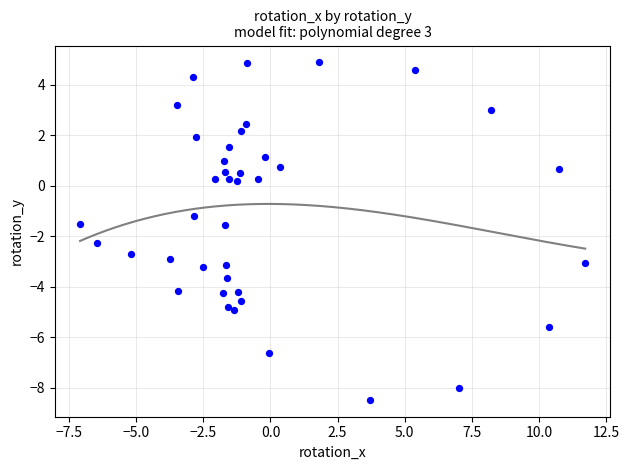

What Y value in the scatter plot is closest to -1?

-1.2